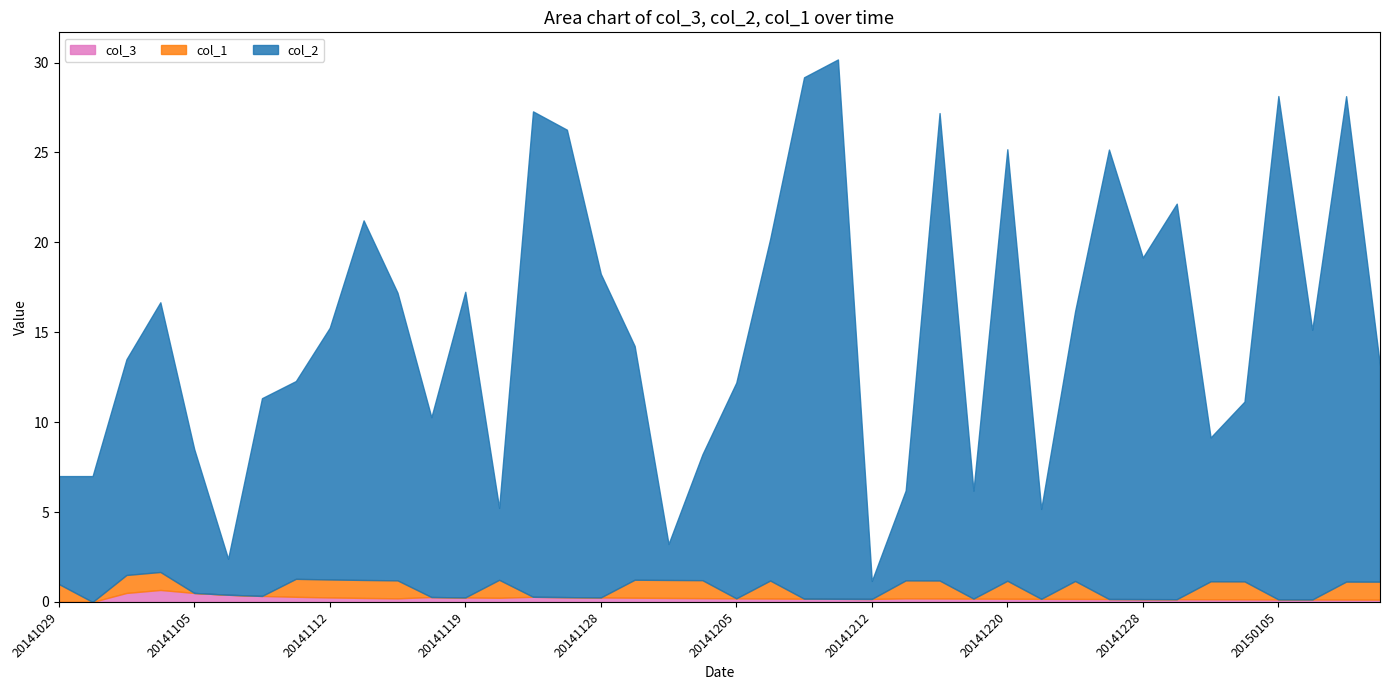

What position from the left is 39?

40